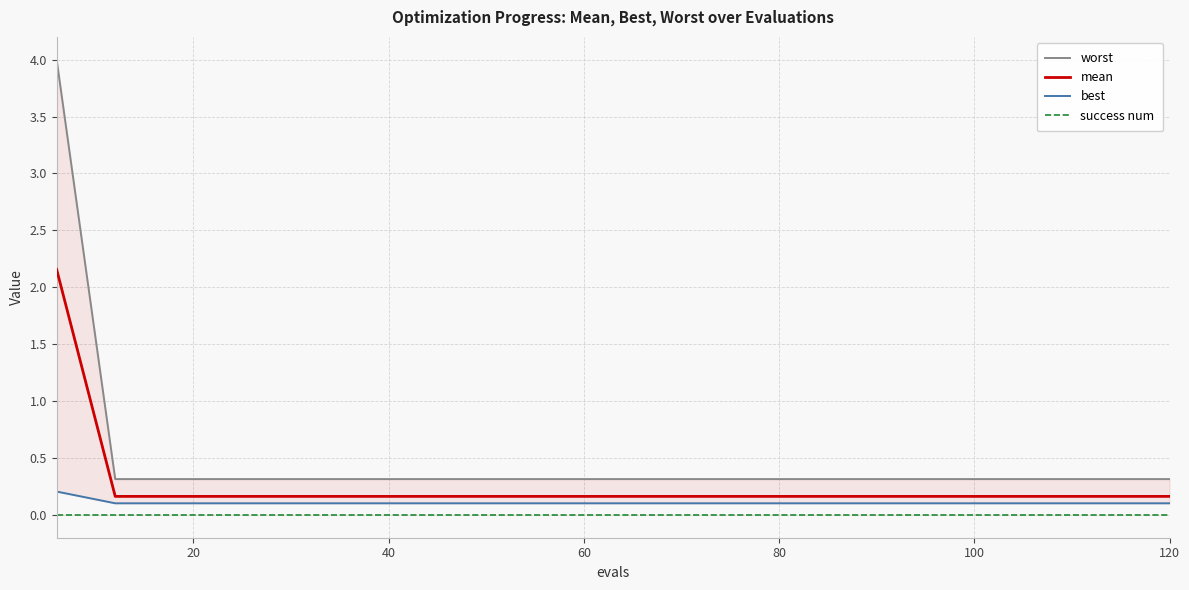

Does the chart have visible grid lines?

Yes